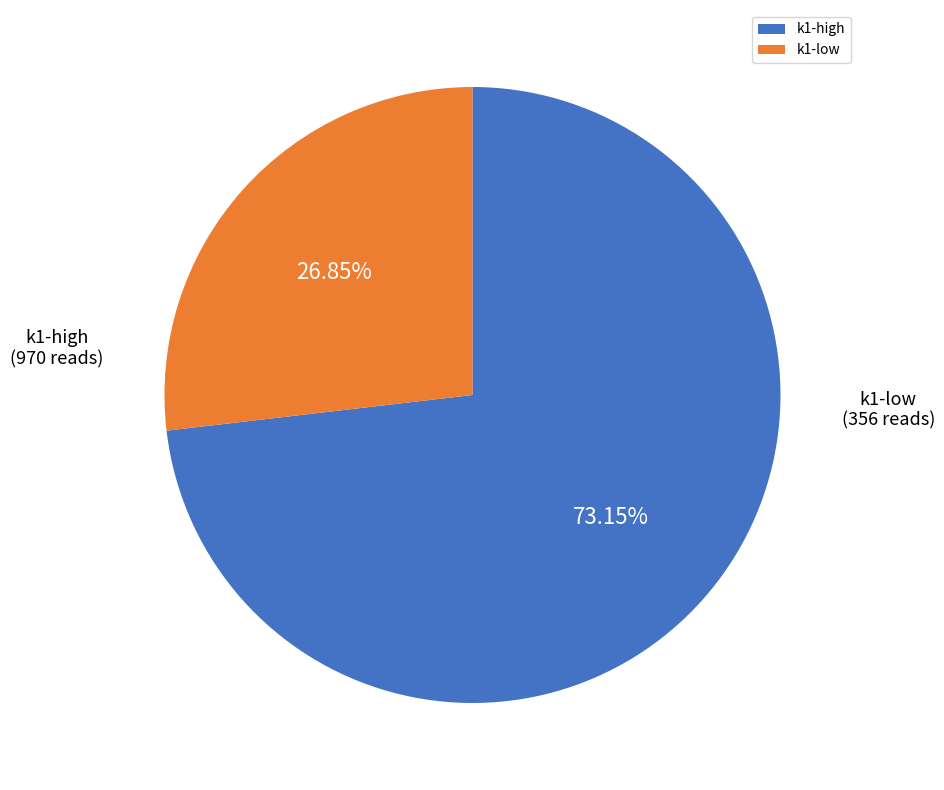

How many slices are in this pie chart?

2